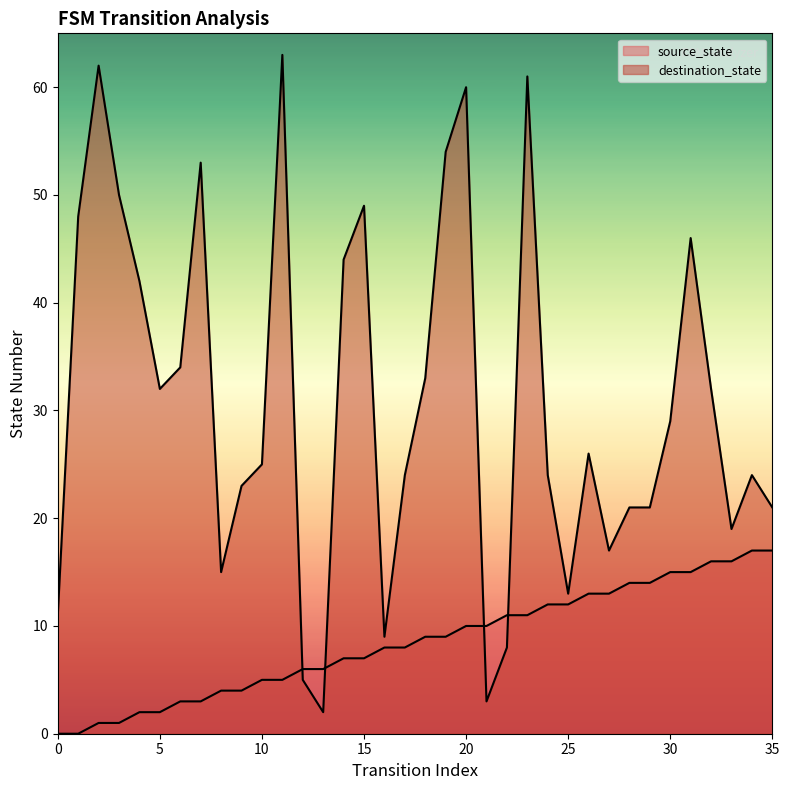

How many values in the destination_state series exceed 26?

17